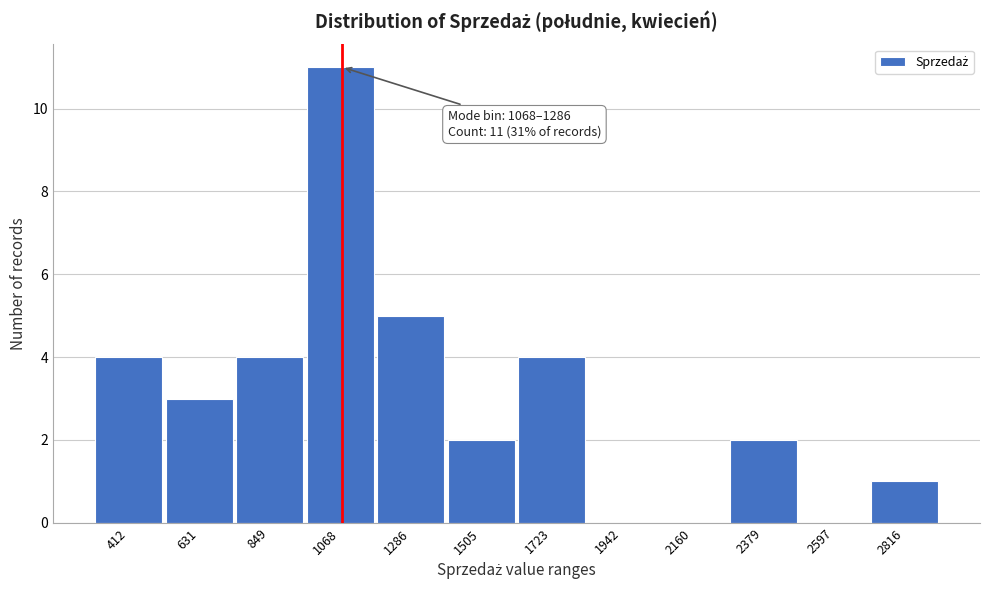

Reading left to right, what are all the values shown in this chart?

412=4	631=3	849=4	1068=11	1286=5	1505=2	1723=4	1942=0	2160=0	2379=2	2597=0	2816=1